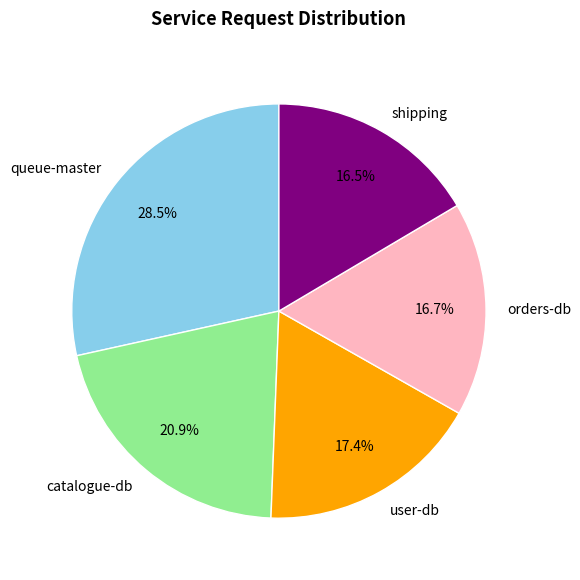

Approximately how many times larger is the value at shipping compared to queue-master?

0.6